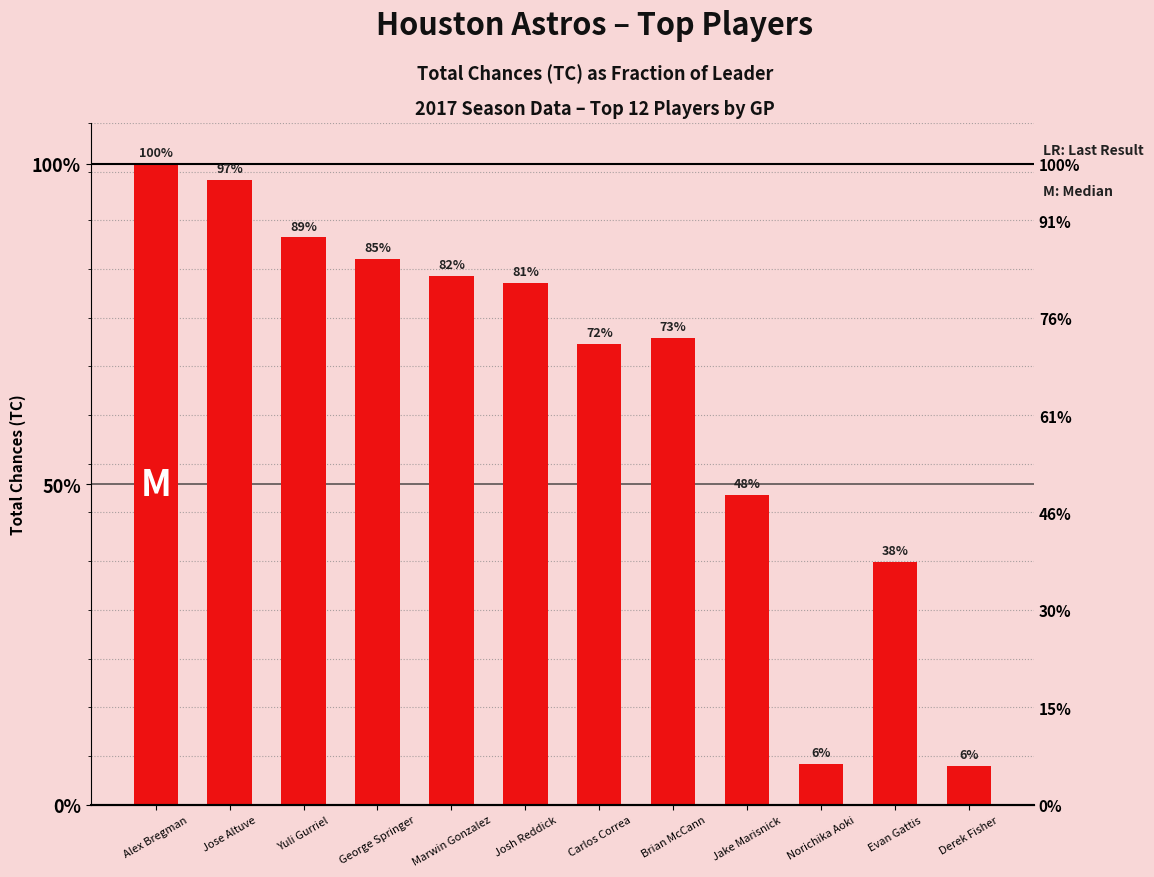

What is the sum of the values at Derek Fisher and Alex Bregman?

1395